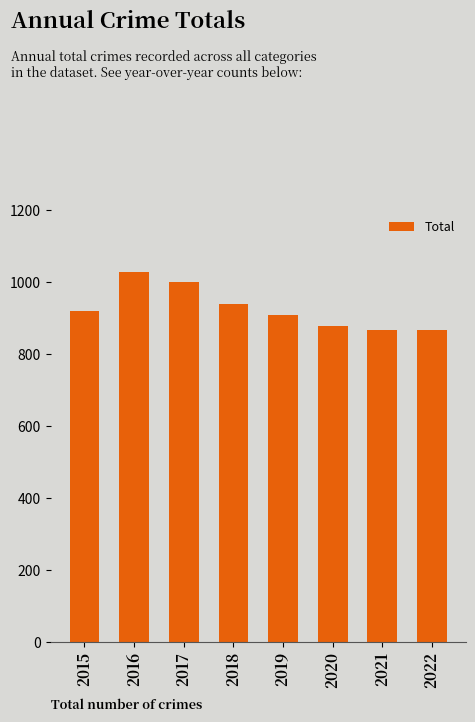

What is the sum of all values?

7399